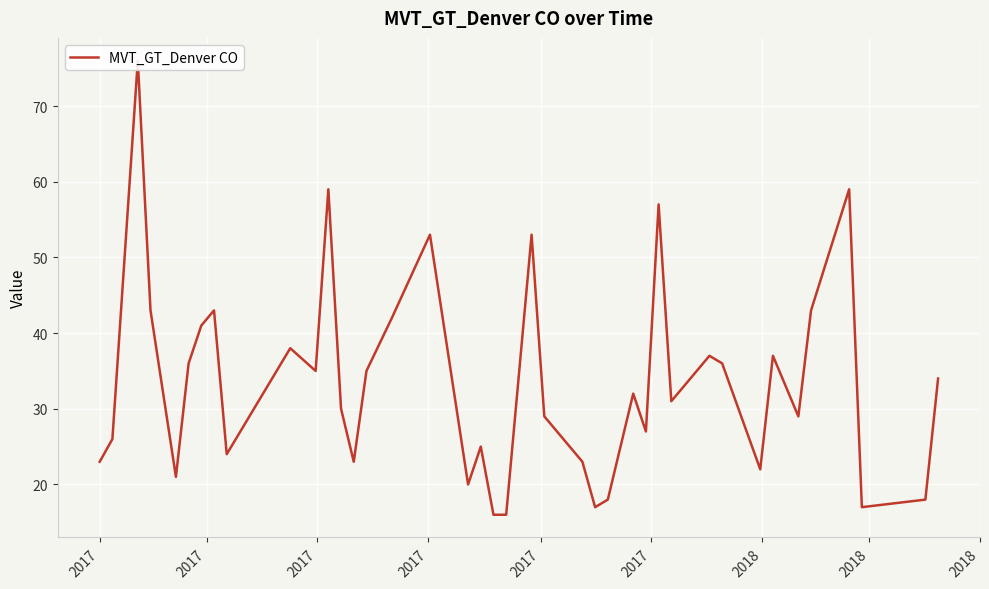

How many lines are shown in the chart?

1